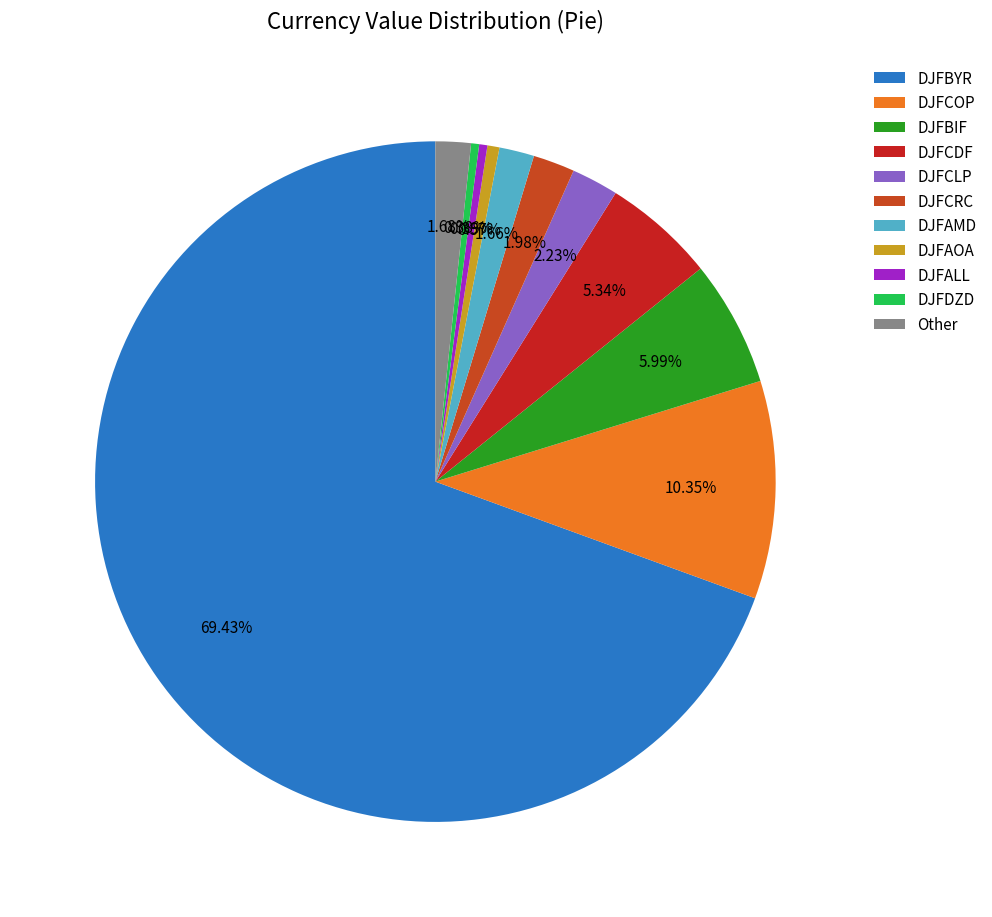

How many segments does this pie chart have?

11